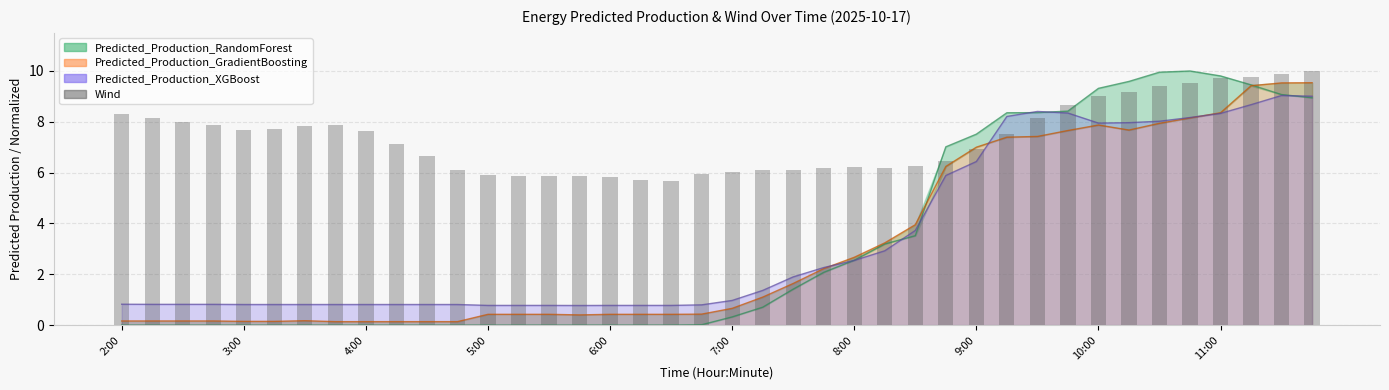

Approximately how many times larger is the value at 7:00 compared to 10:00?

0.7